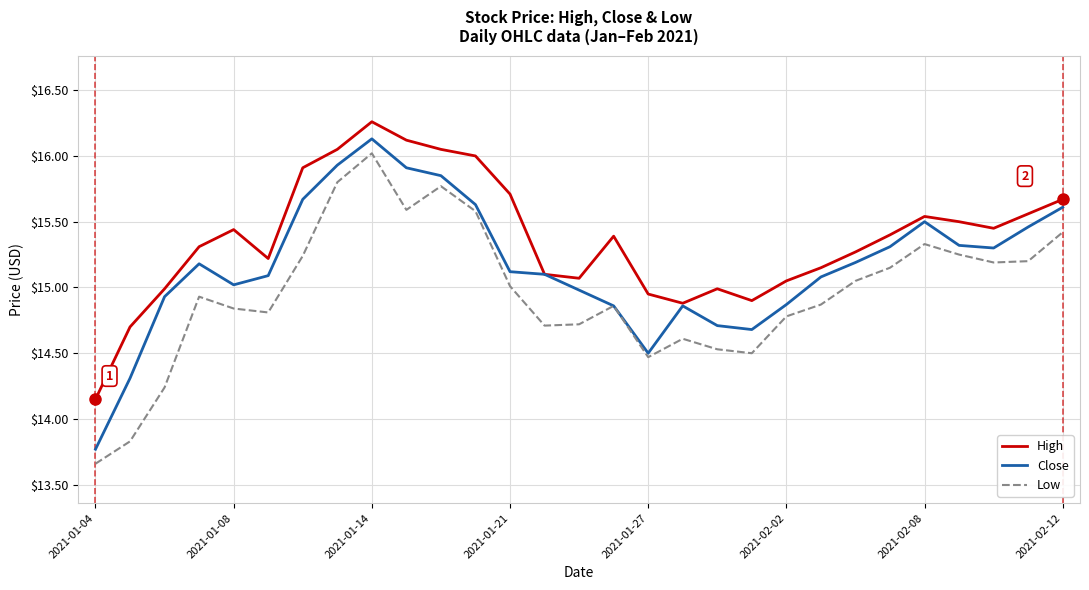

Which series has the largest range (max minus min)?

Low